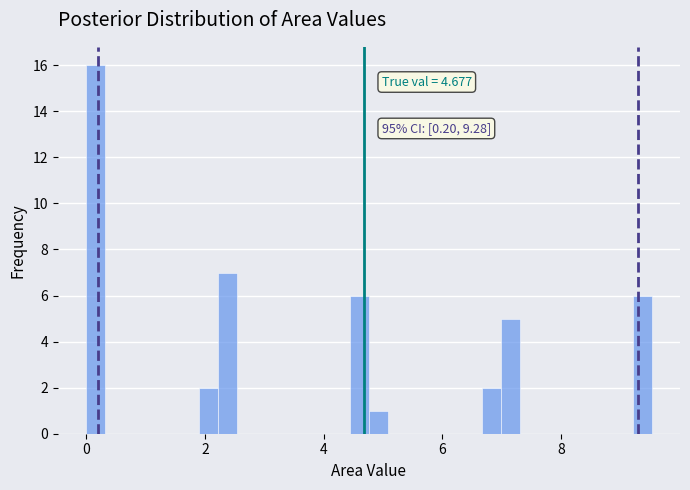

Read against the x-axis, roughly where is the centre of the tallest bar?

0.2